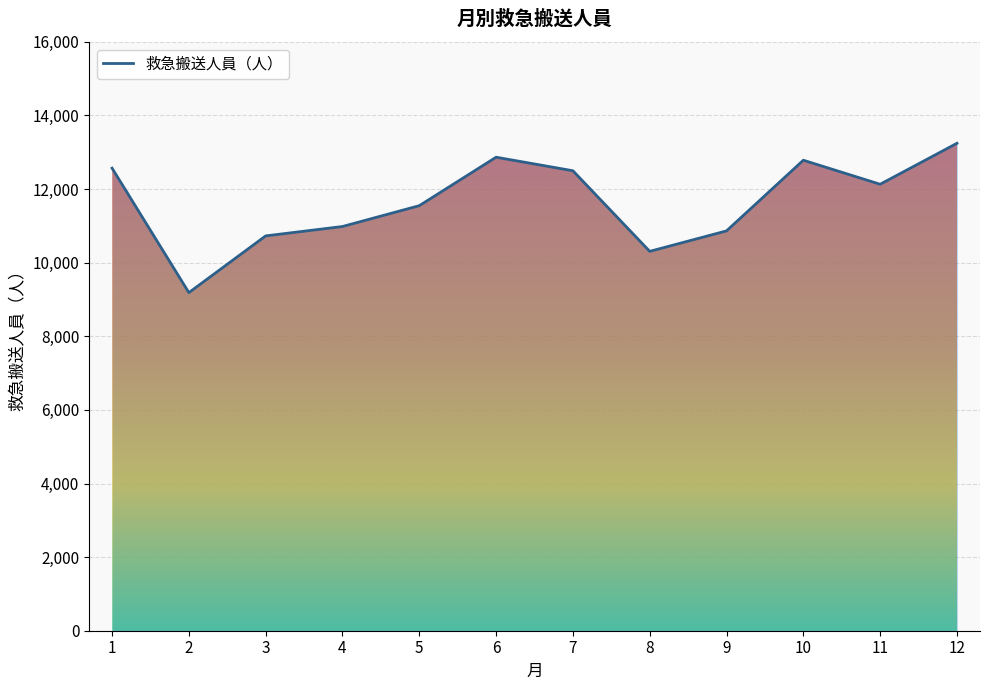

Reading left to right, what are all the values shown in this chart?

12568	9187	10728	10983	11549	12866	12498	10308	10864	12784	12131	13244